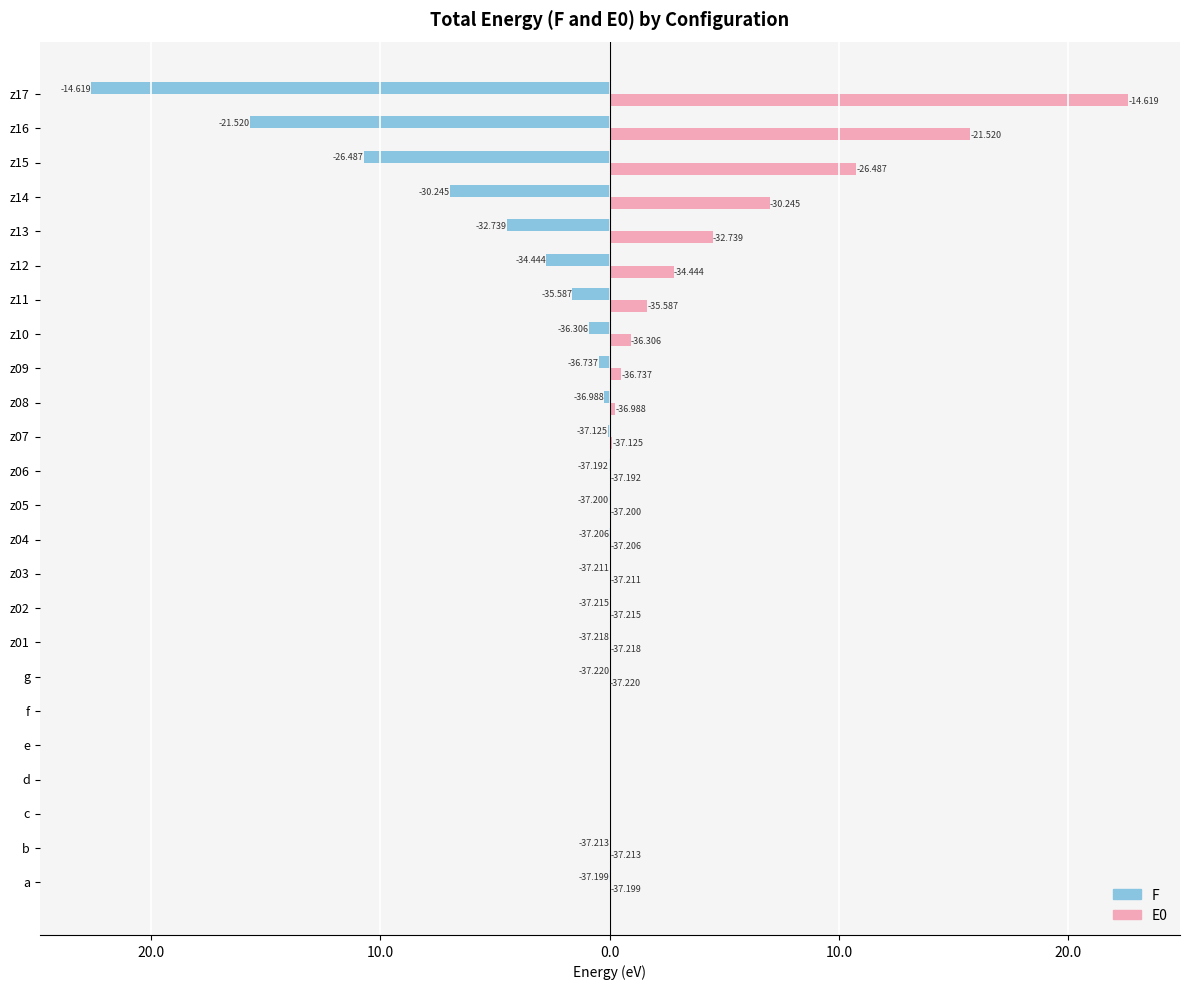

Reading left to right, transcribe all the data shown in this chart.

F: -0.0	-0.0	-0.0	0.0	-0.0	-0.0	-0.0	-0.0	-0.0	-0.0	-0.0	-0.0	-0.0	-0.1	-0.2	-0.5	-0.9	-1.6	-2.8	-4.5	-7.0	-10.7	-15.7	-22.6
E0: 0.0	0.0	0.0	0.0	0.0	0.0	0.0	0.0	0.0	0.0	0.0	0.0	0.0	0.1	0.2	0.5	0.9	1.6	2.8	4.5	7.0	10.7	15.7	22.6